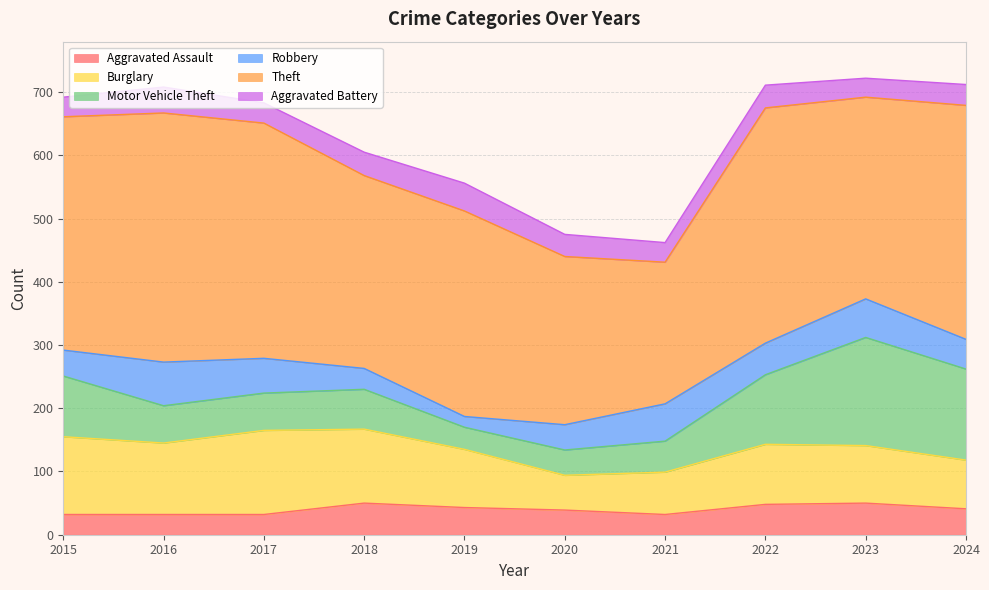

Where does the Robbery series first go above 50?

2016